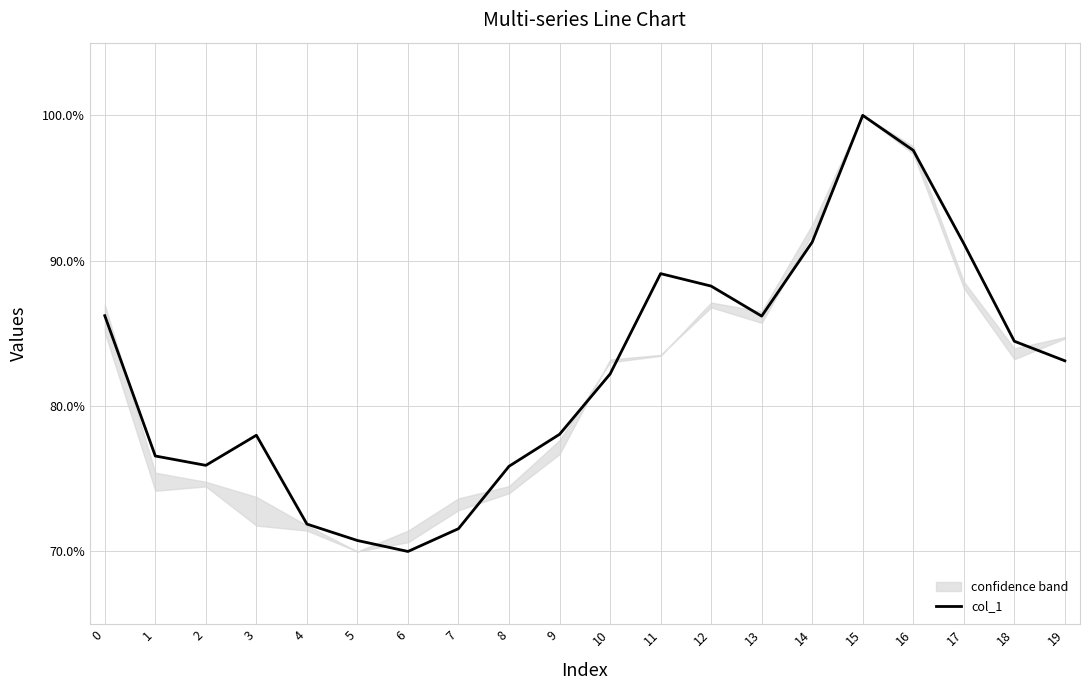

True or false: the data has more than 0 interior local peaks.

True